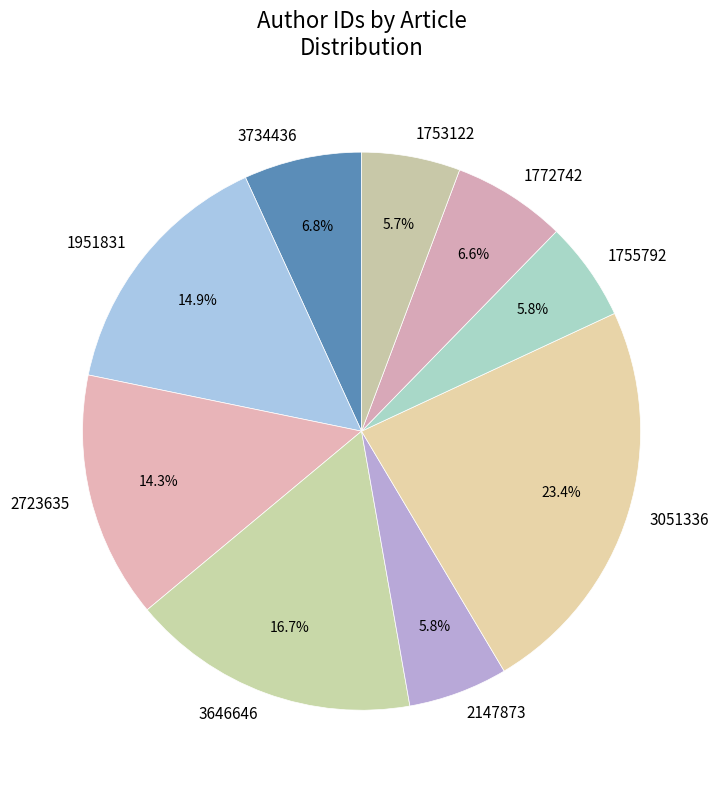

Does 2723635 account for over 50% of the chart?

No